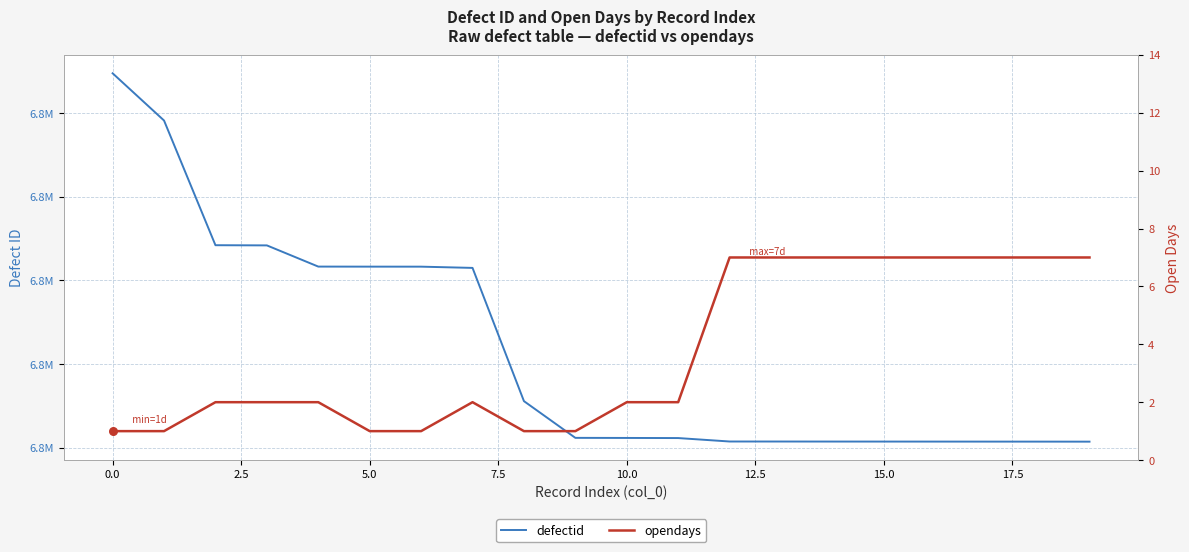

At how many categories does at least one series exceed 3881093?

20